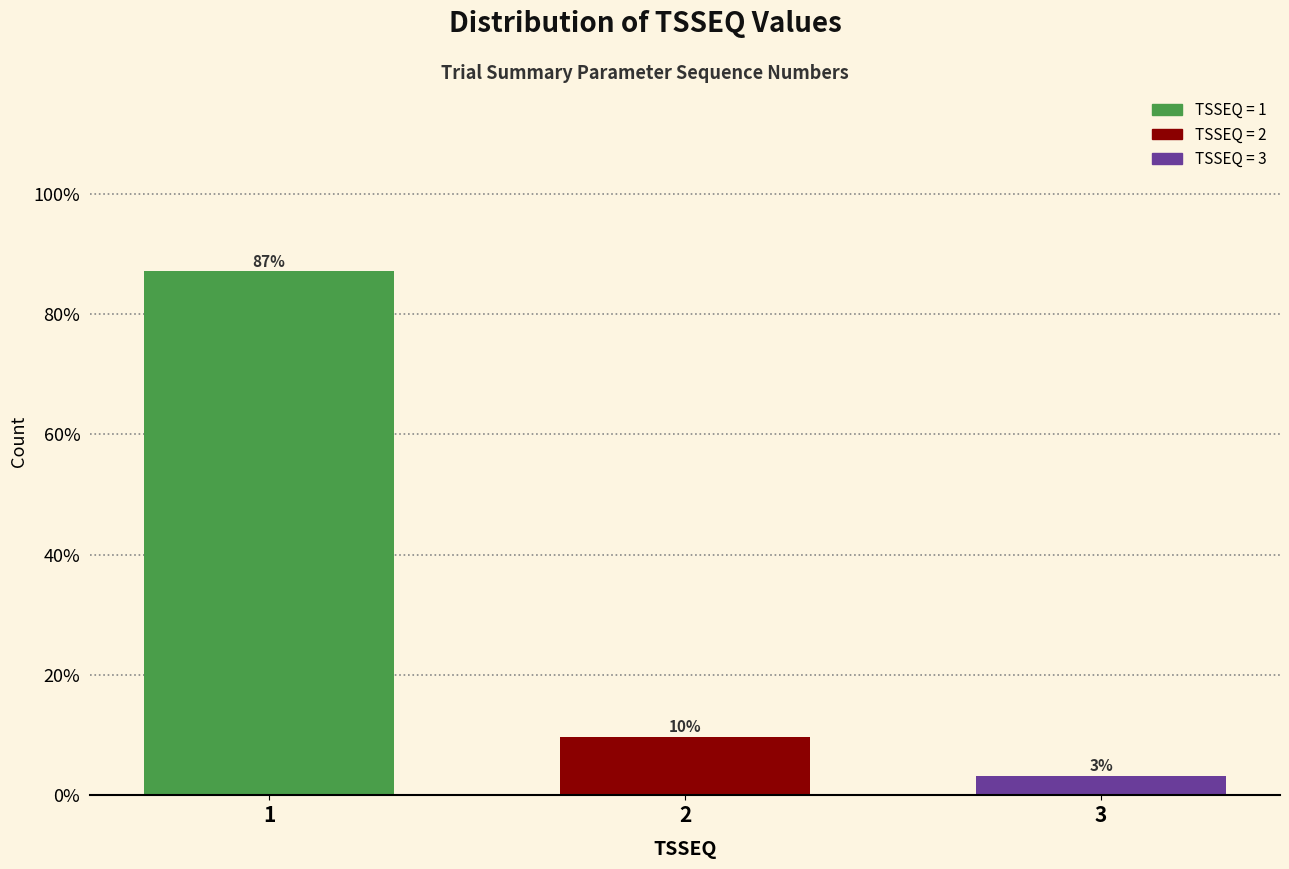

How many bars are there in total?

3